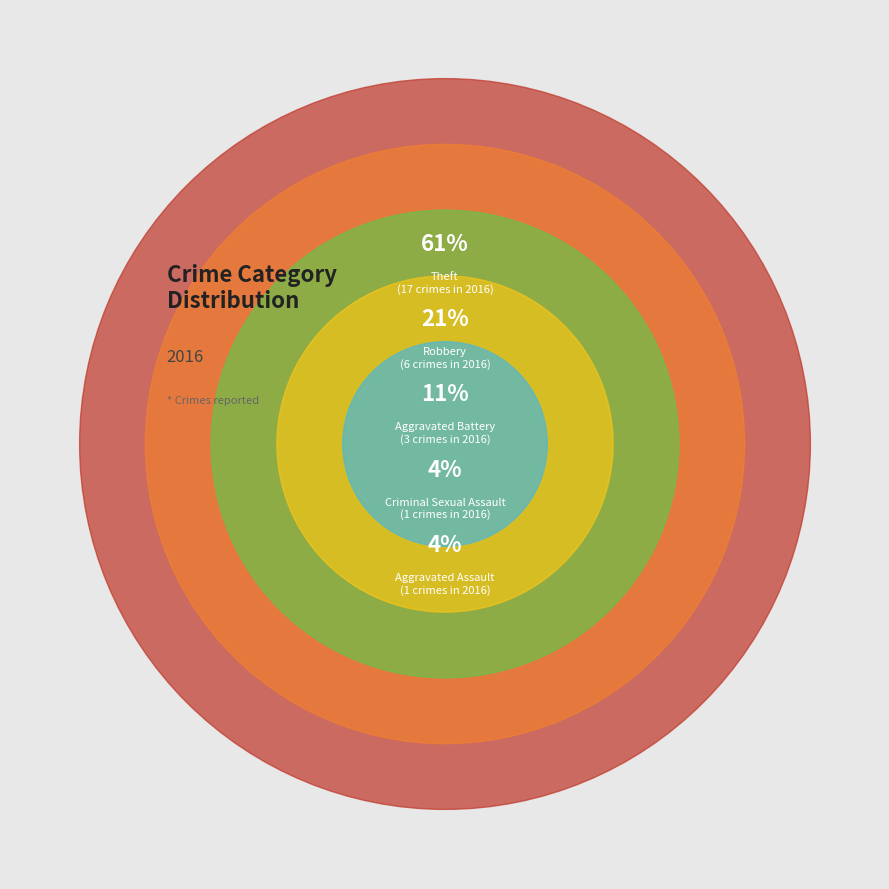

Count the number of slices in the pie.

5